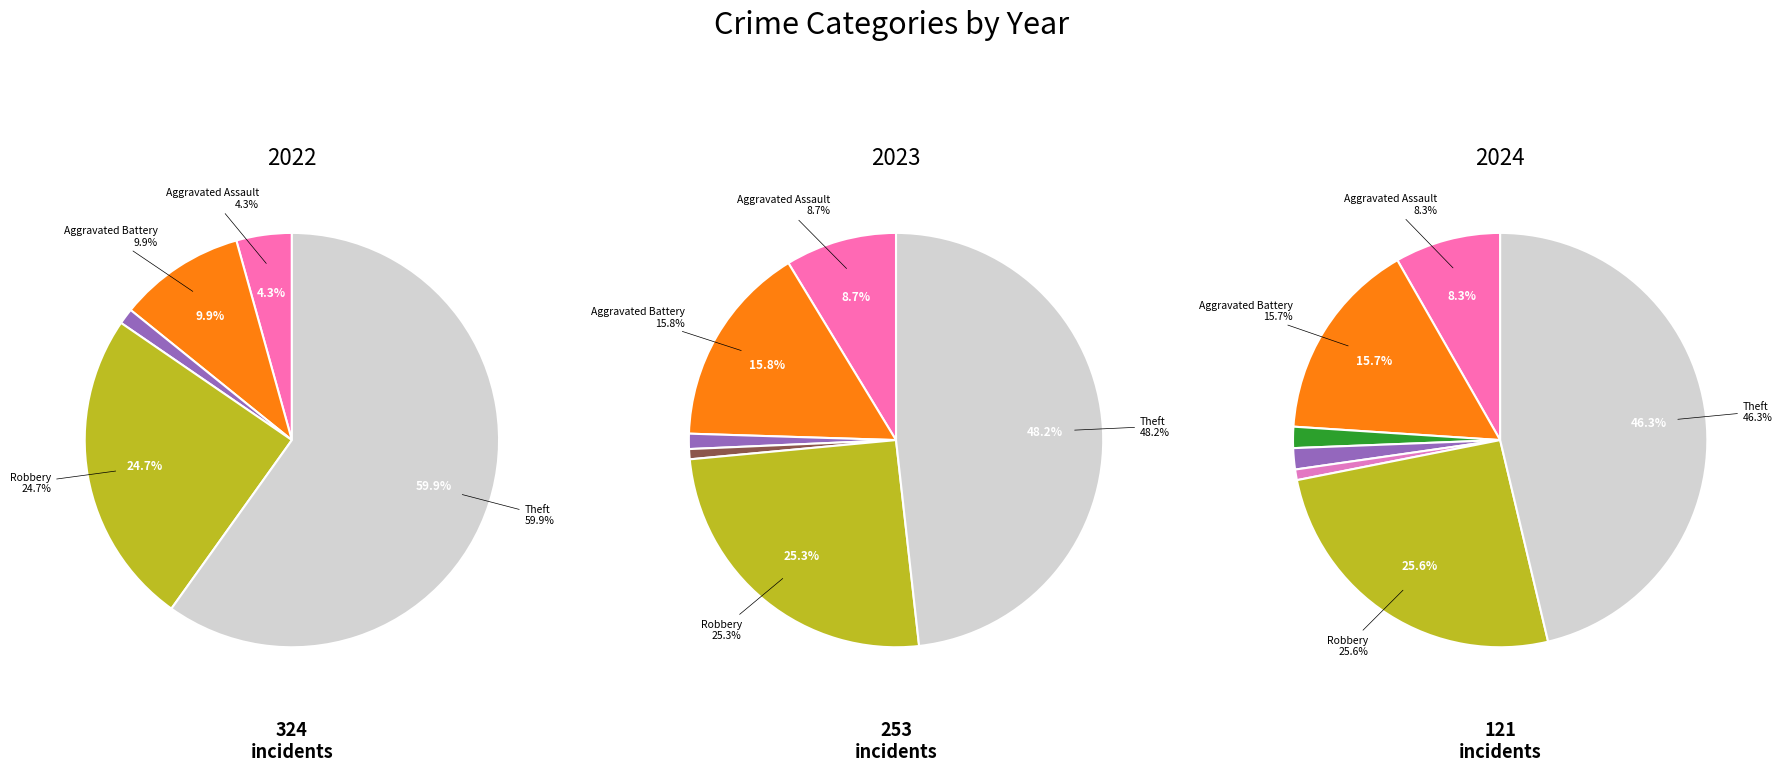

How many segments does this pie chart have?

8